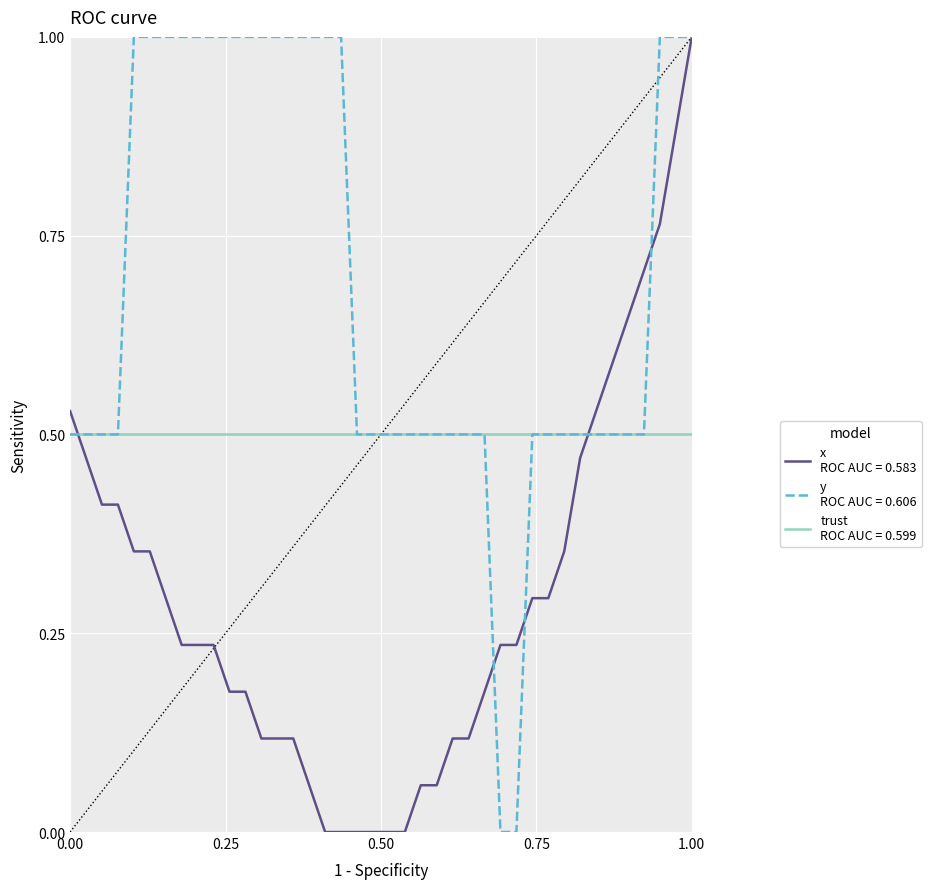

What is the greatest value displayed?

1.0